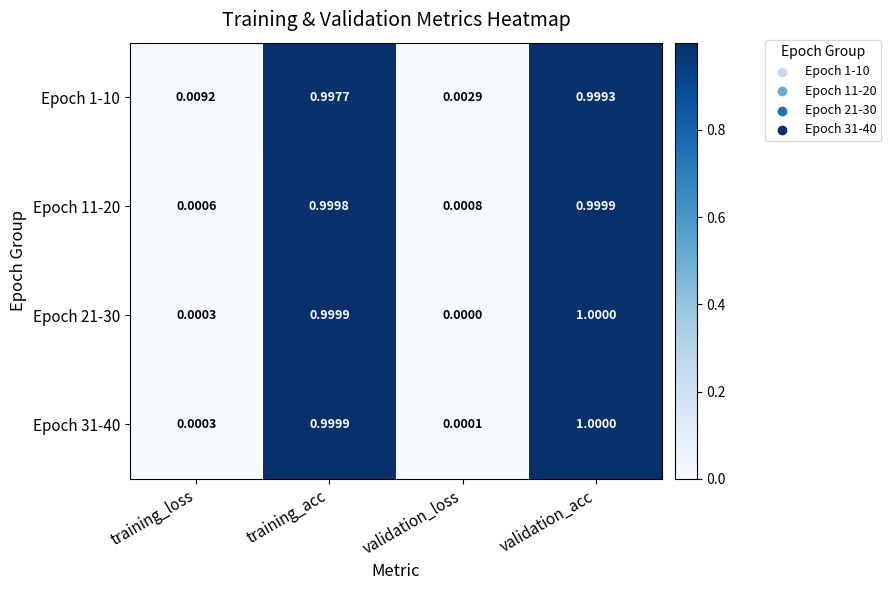

At how many categories does at least one series exceed 0?

4